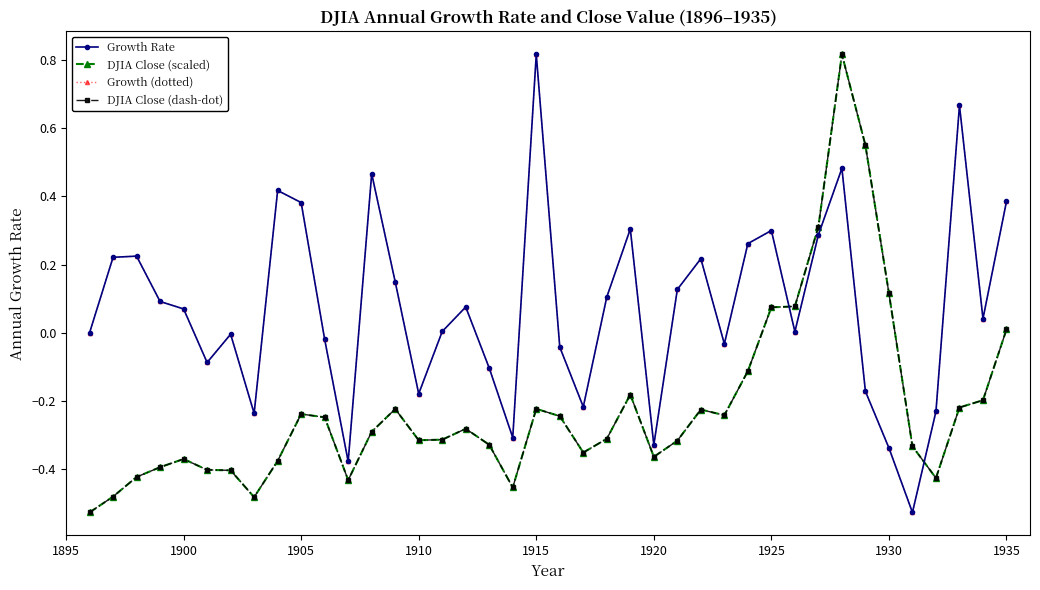

How many intersections are there between Growth (dotted) and DJIA Close (scaled)?

2